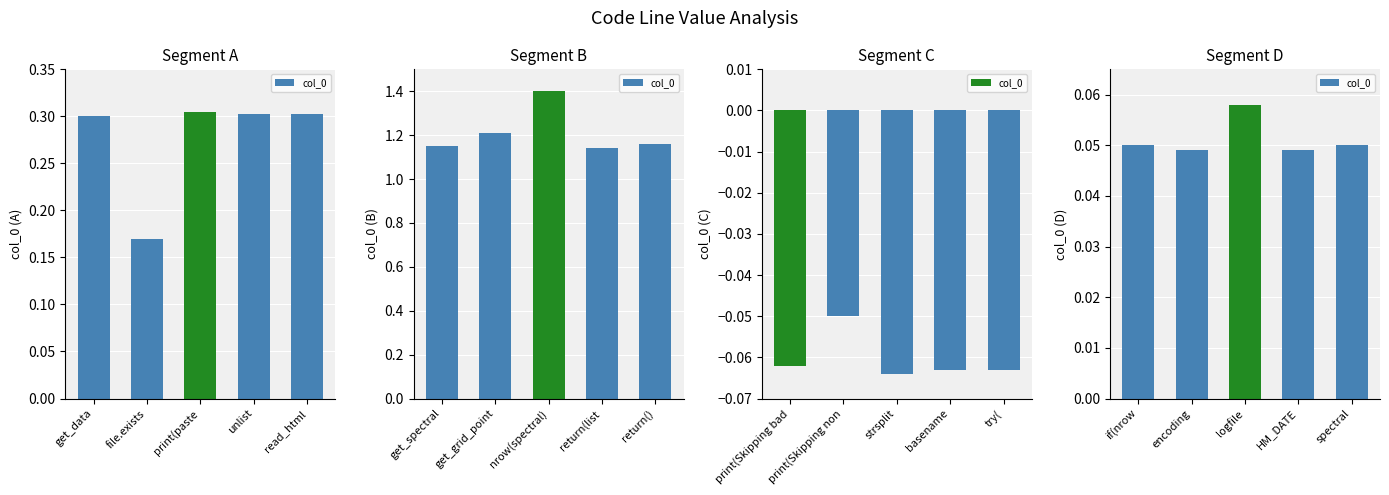

What is the label of the 5th bar from the right?

if(nrow